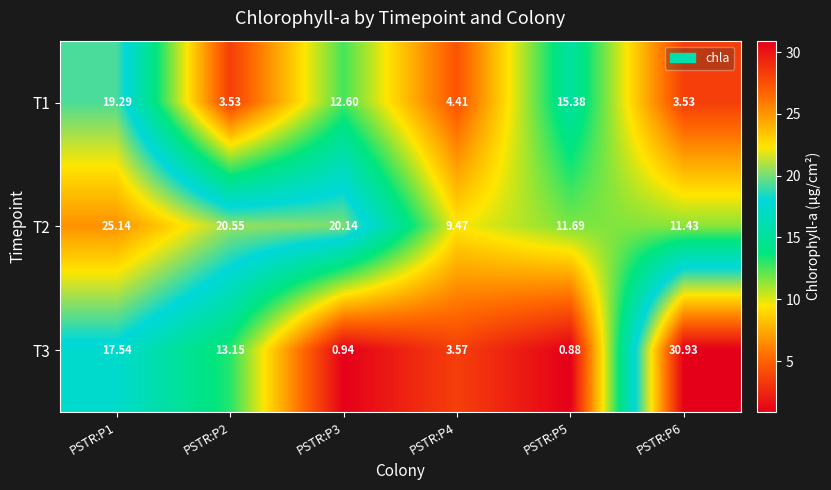

At which category is the sum across all series the highest?

PSTR:P1